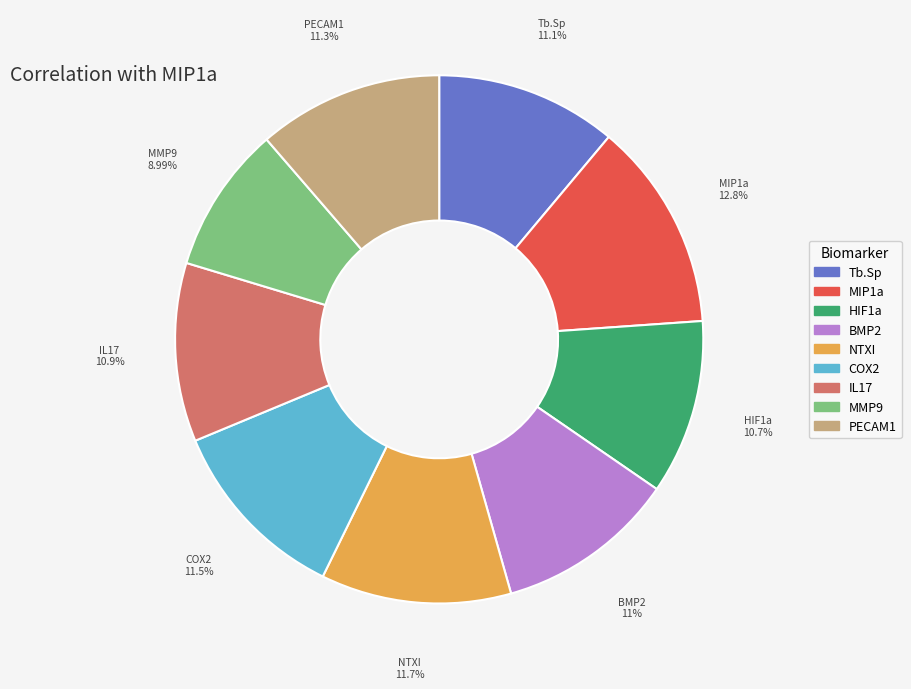

Between NTXI and BMP2, which is larger?

NTXI